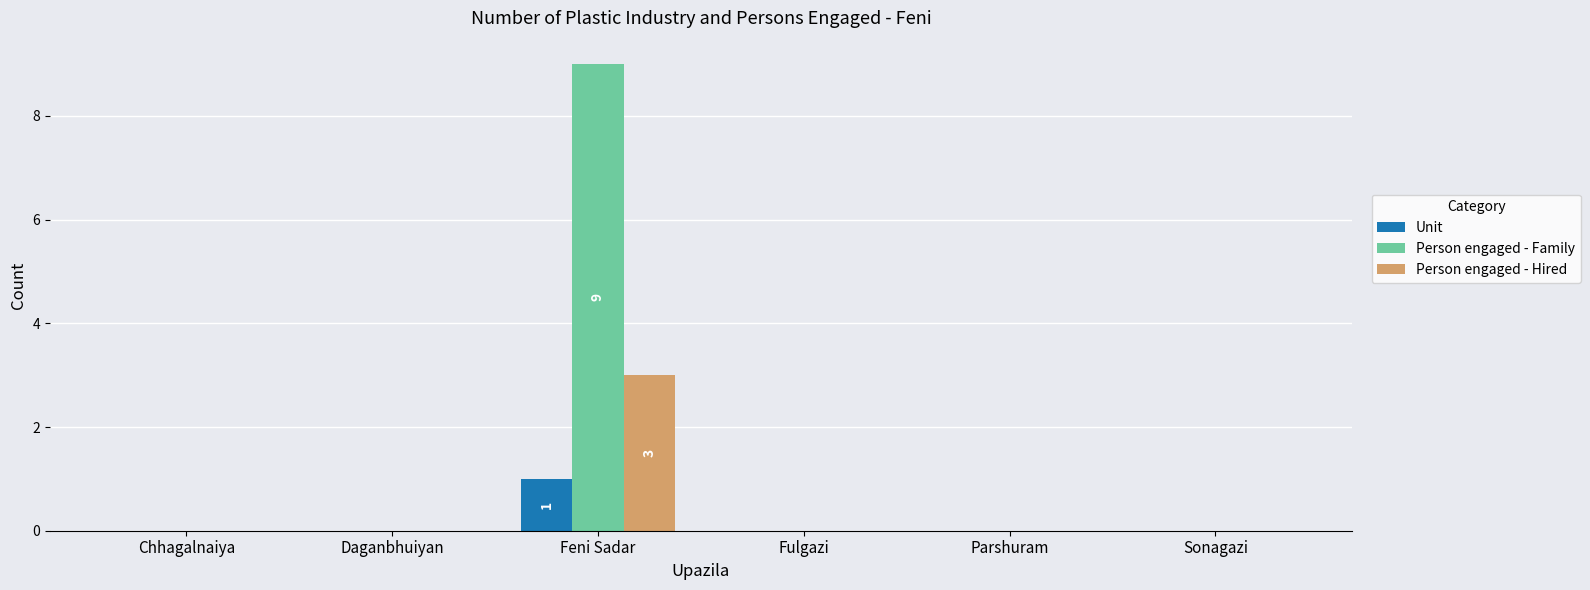

Which series has the largest range (max minus min)?

Person engaged - Family